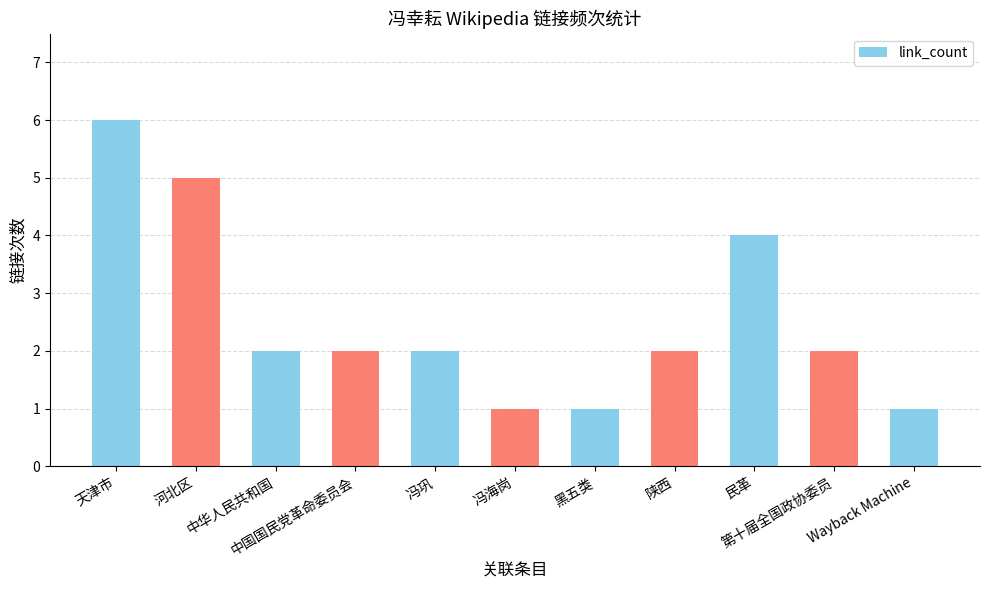

What is the difference between the values at 第十届全国政协委员 and 天津市?

4